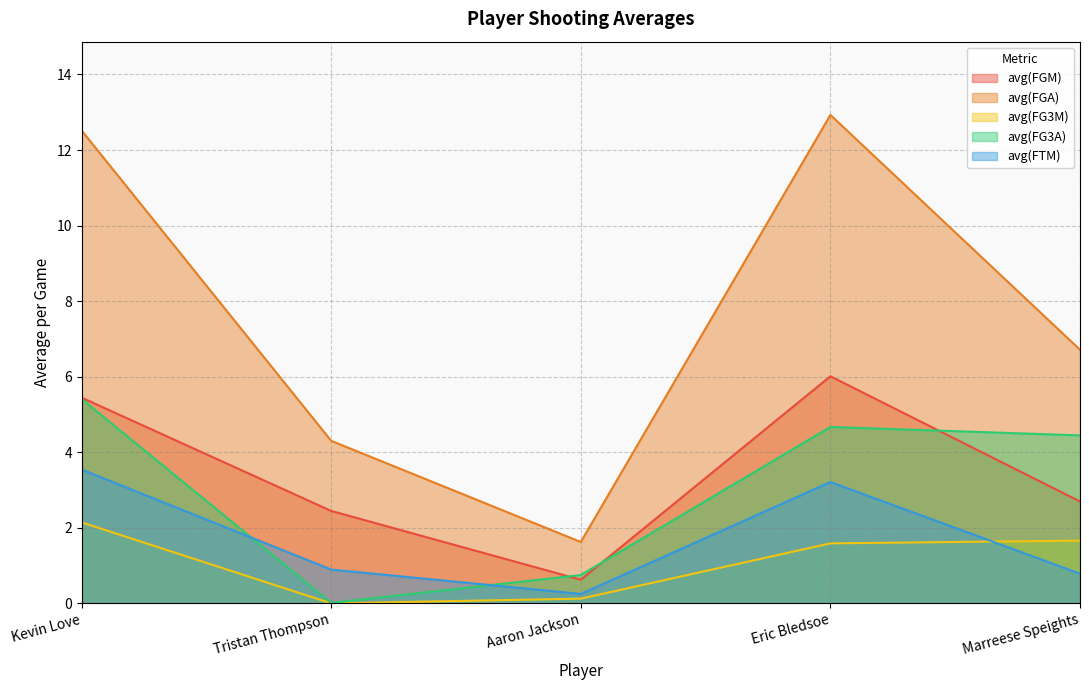

How many data points does each series have?

5